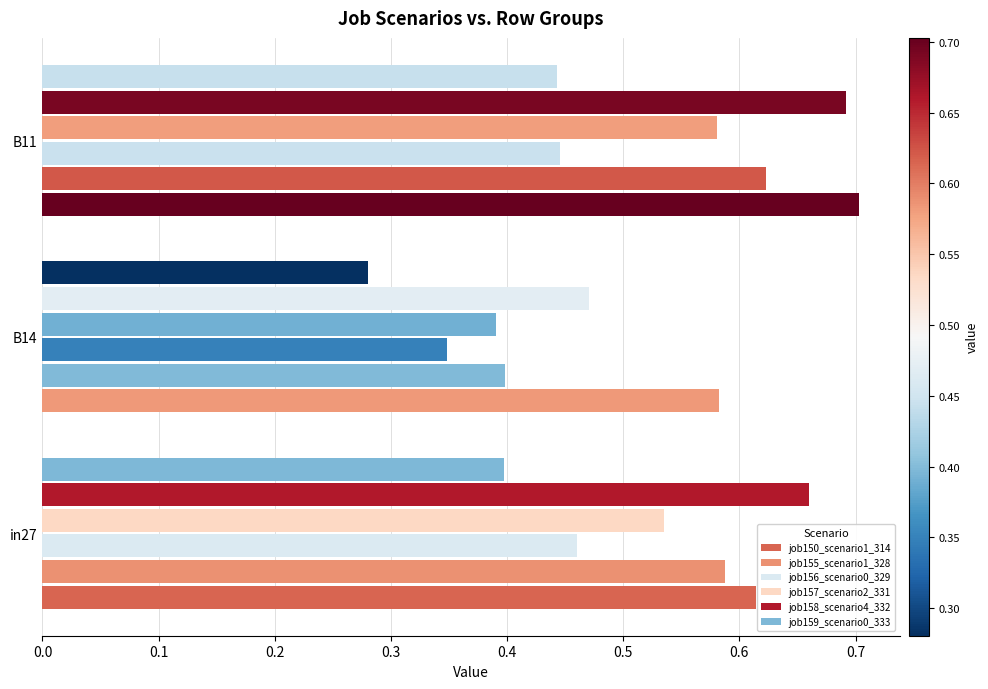

What is the sum of all job156_scenario0_329 values?

1.3